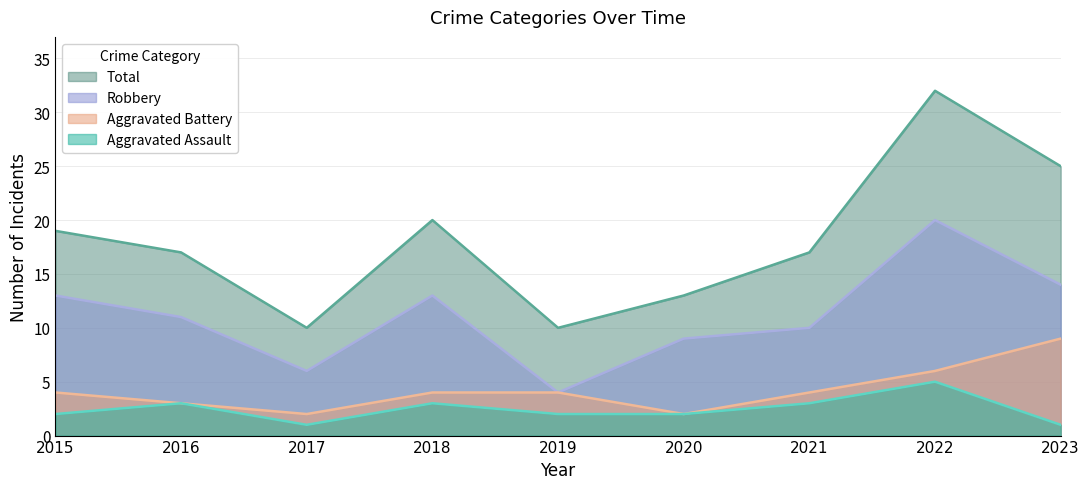

True or false: Total and Robbery intersect in this chart.

False